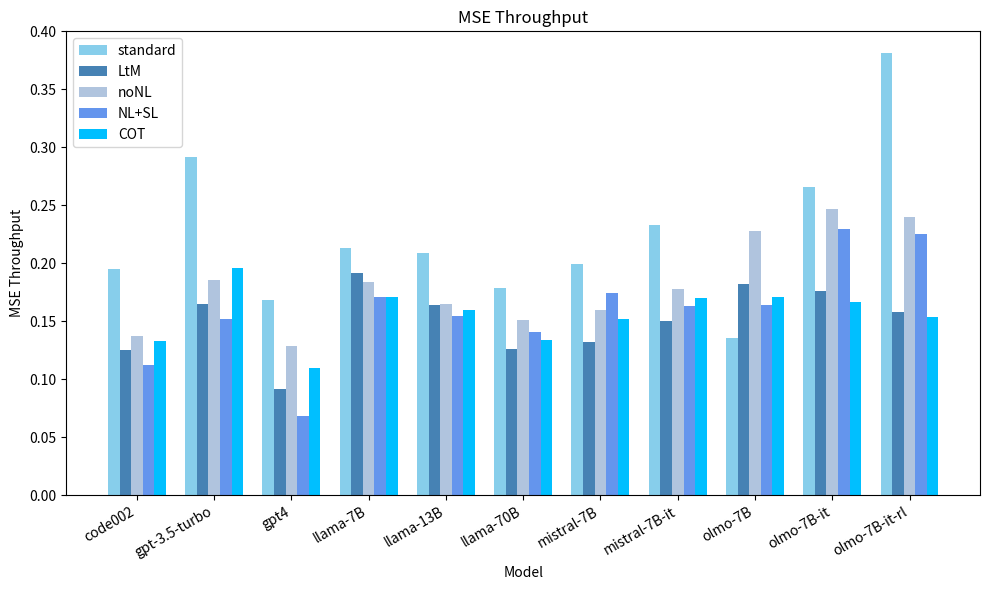

At which category does the chart reach its peak across all series?

olmo-7B-it-rl